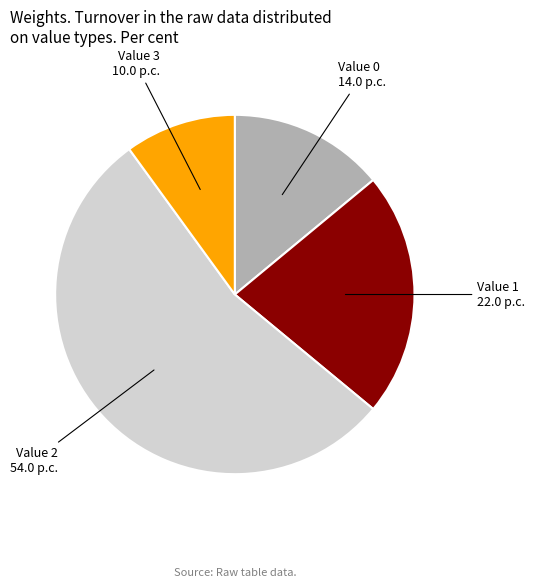

Is there any slice that represents more than half of the pie?

Yes